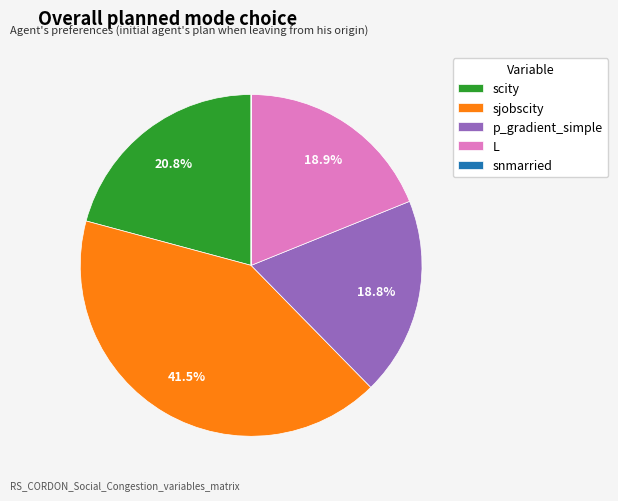

Is there a majority slice in this chart?

No